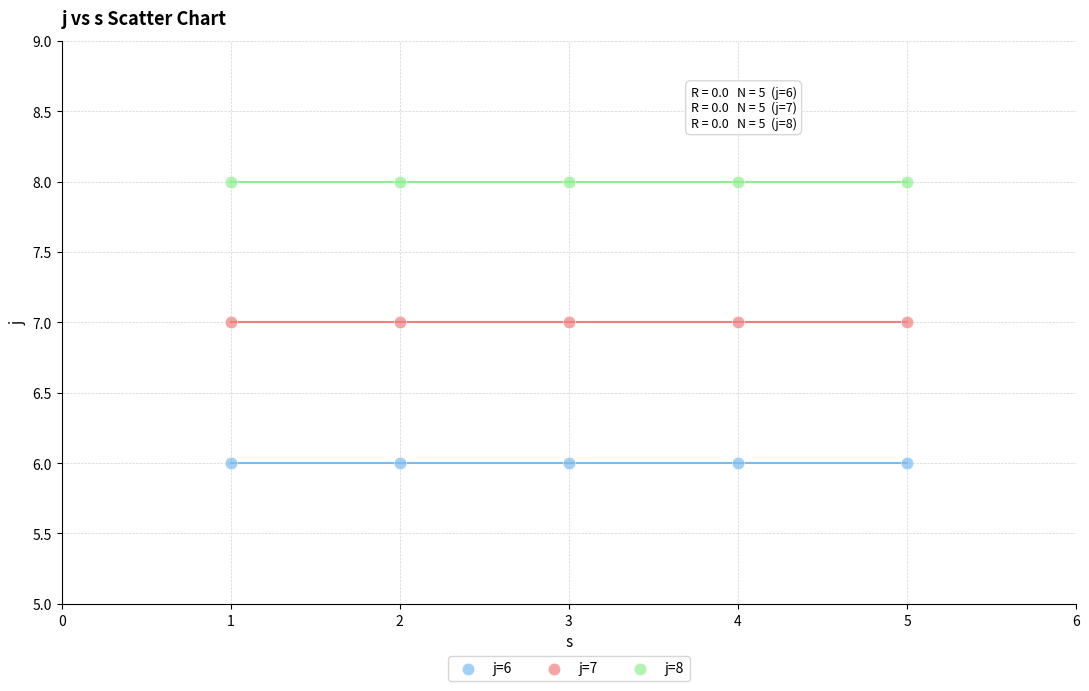

Which series reaches the minimum Y coordinate?

j=6